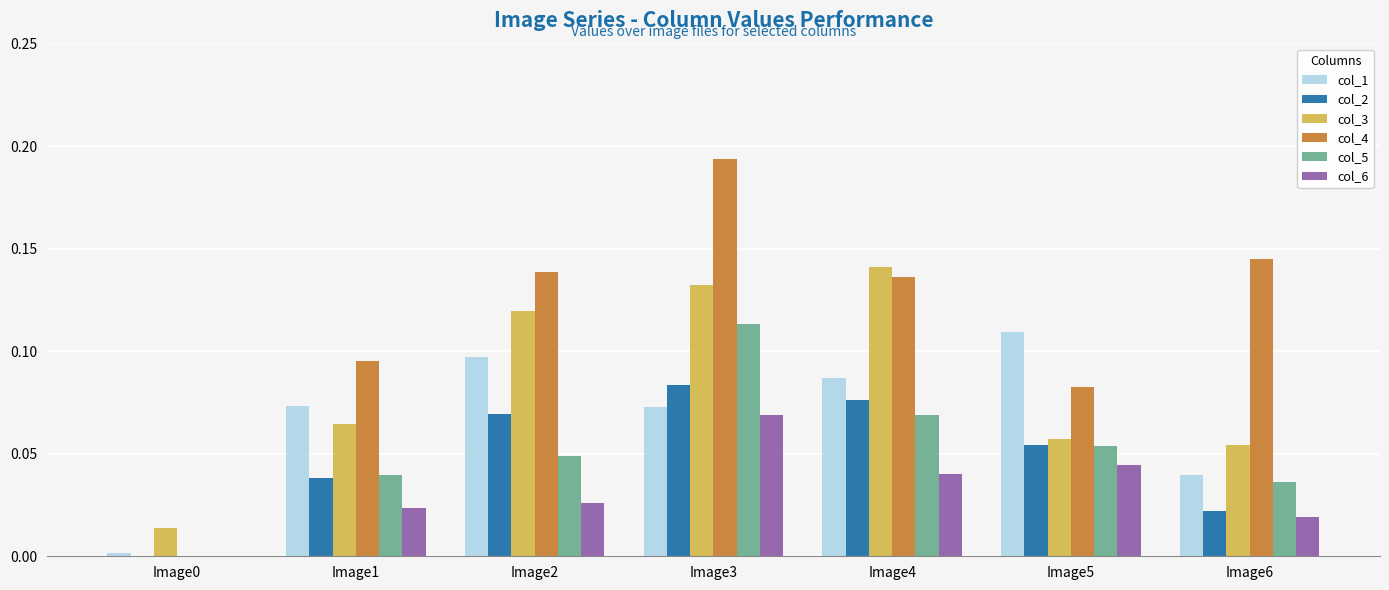

The col_1 series shows 0.0 at Image6. True or false?

True